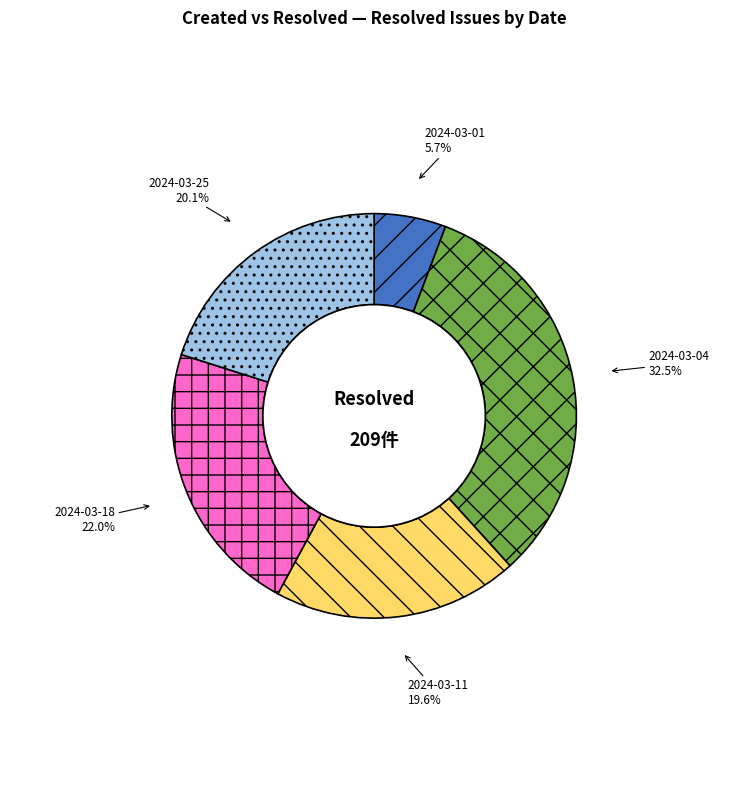

Which has a higher value, 2024-03-11 or 2024-03-01?

2024-03-11